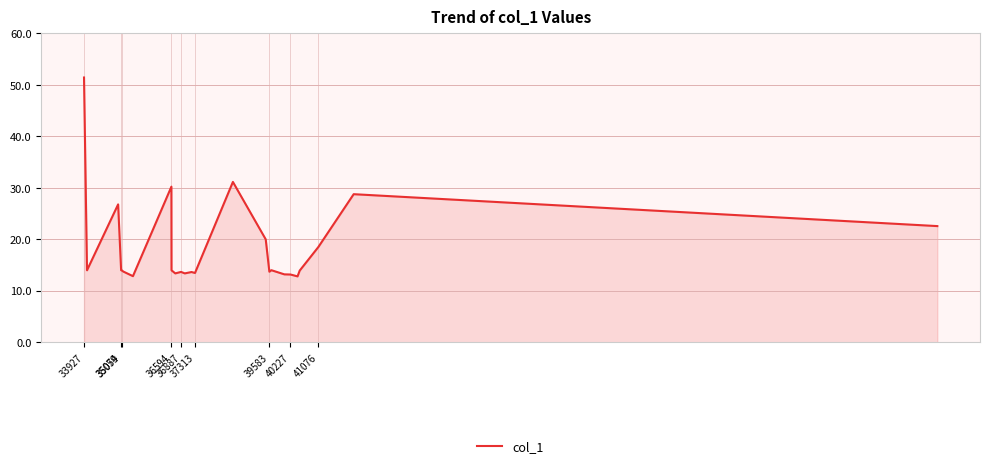

What is the minimum value shown in the chart?

12.8